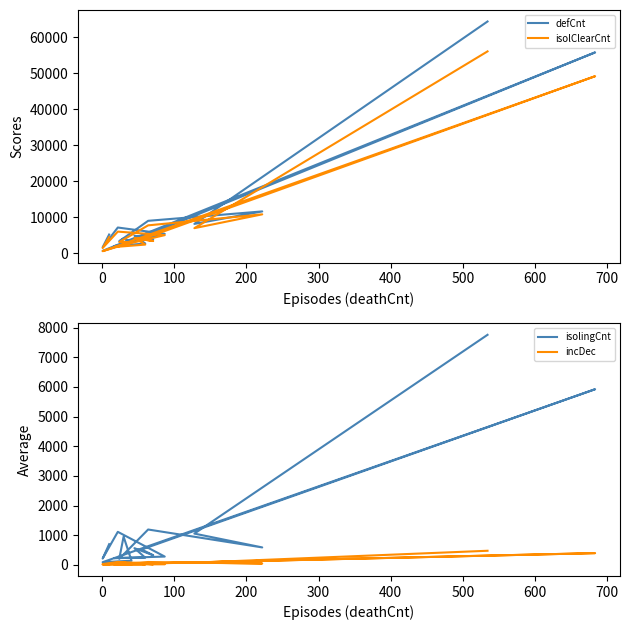

How many data points in defCnt are above 4946?

8